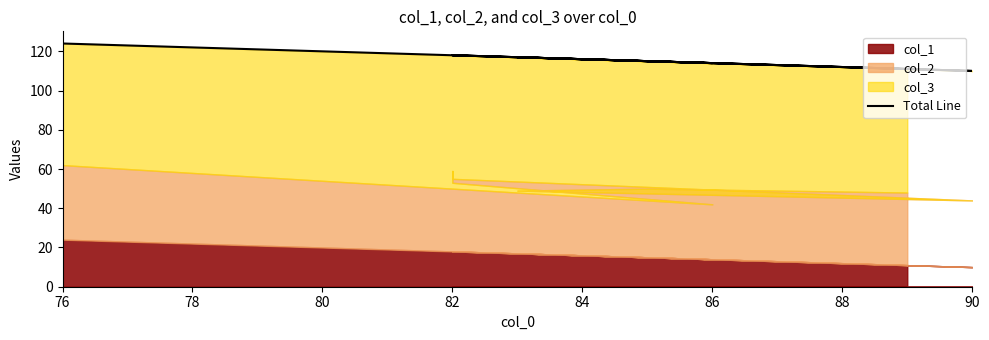

What is the difference between the second highest and second lowest values?

7